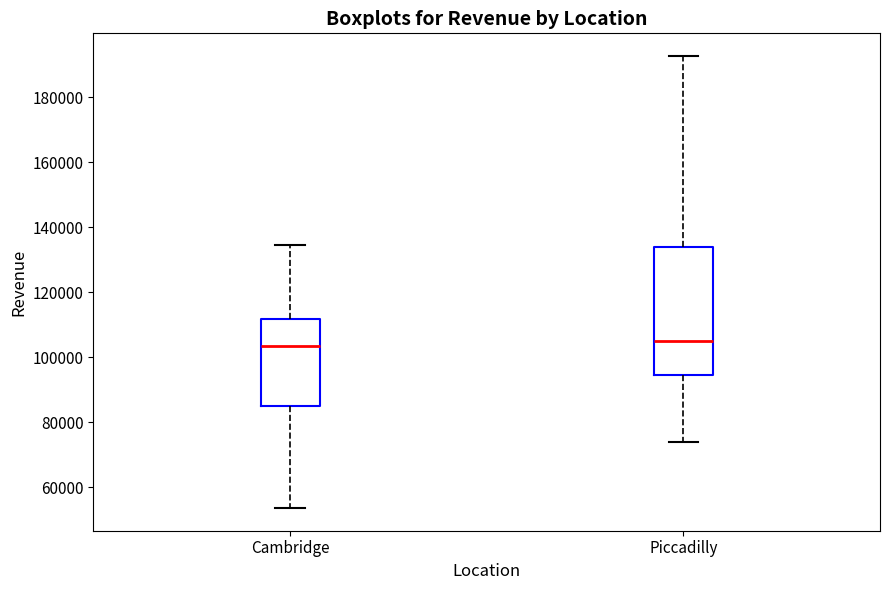

Which box is the tallest, from its lower edge to its upper edge?

Piccadilly